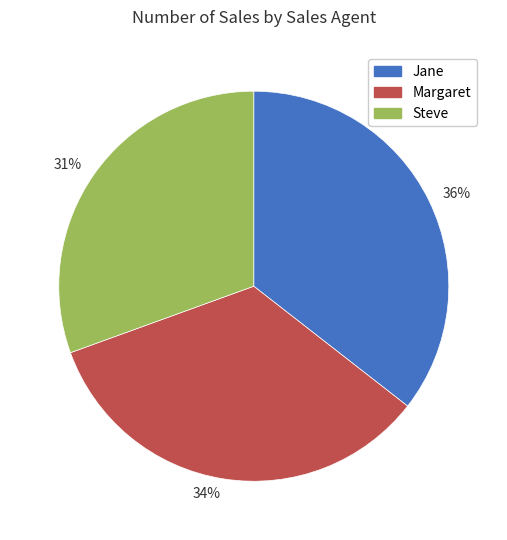

Which has a higher value, 36% or 31%?

36%